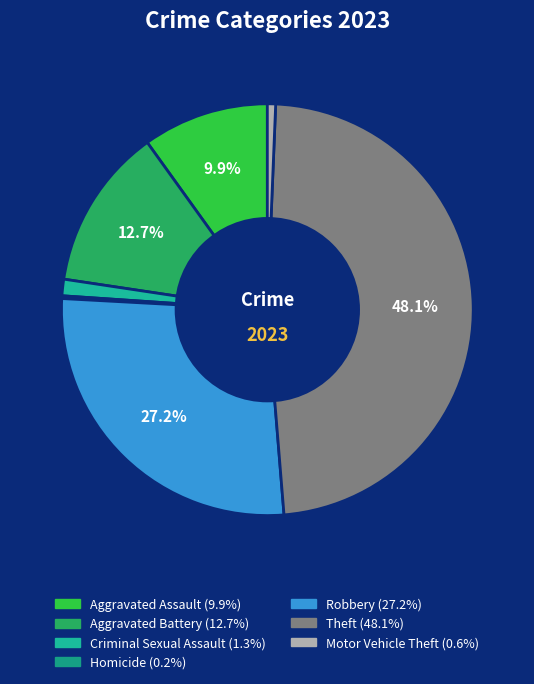

Is there a majority slice in this chart?

No